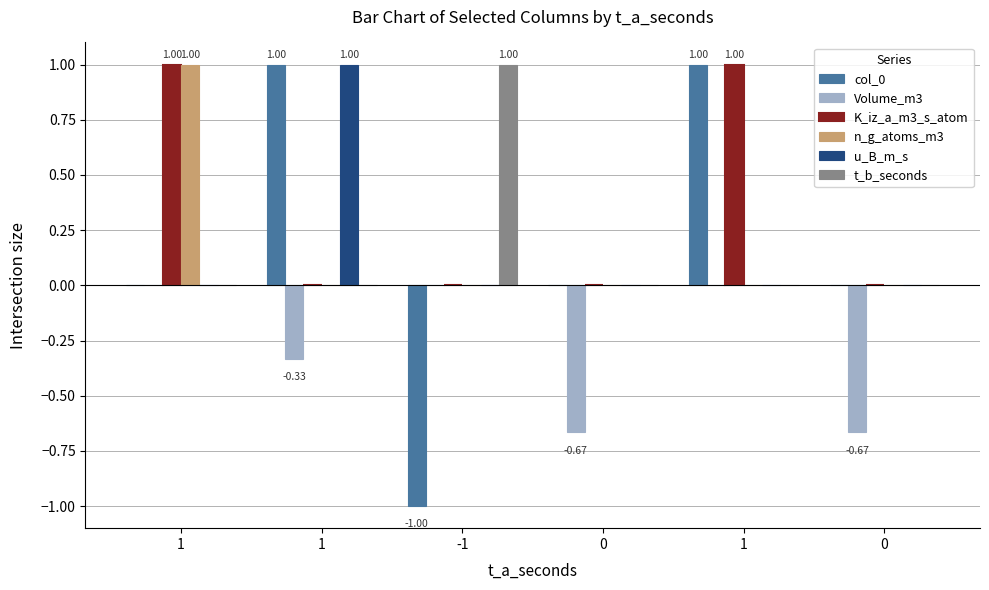

How many groups of bars are there?

6